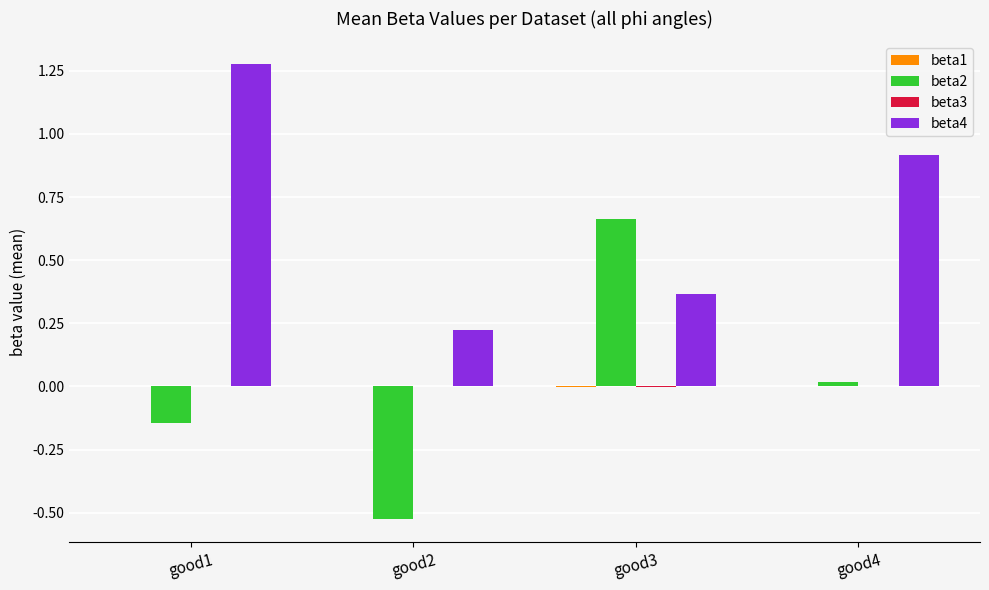

At which category does the chart reach its peak across all series?

good1